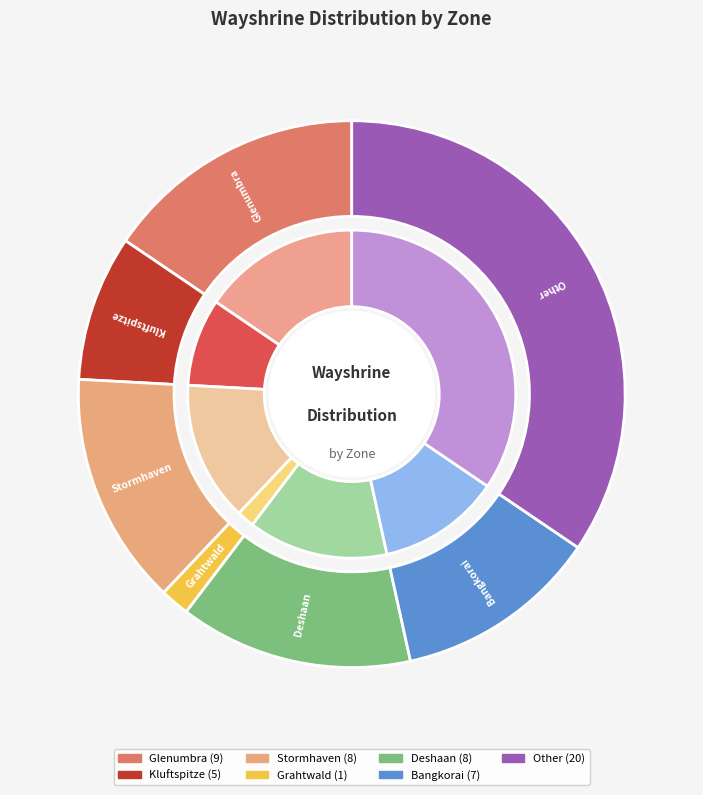

Rank the categories by value from highest to lowest.

Other, Glenumbra, Stormhaven, Deshaan, Bangkorai, Kluftspitze, Grahtwald